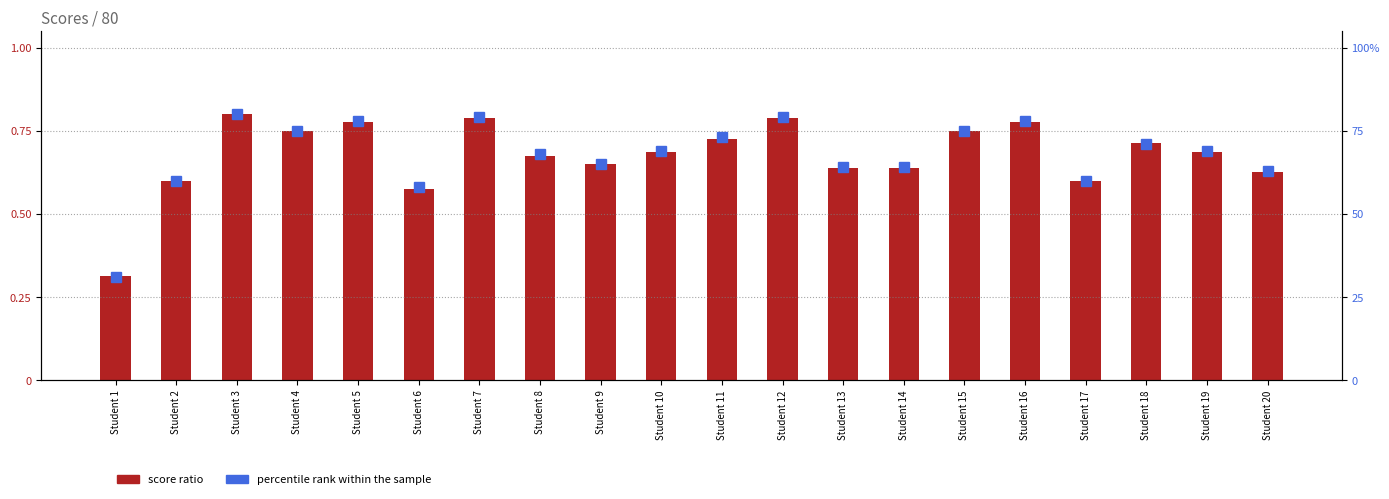

What is the value of the score ratio bar at the 11th from the left?

0.7